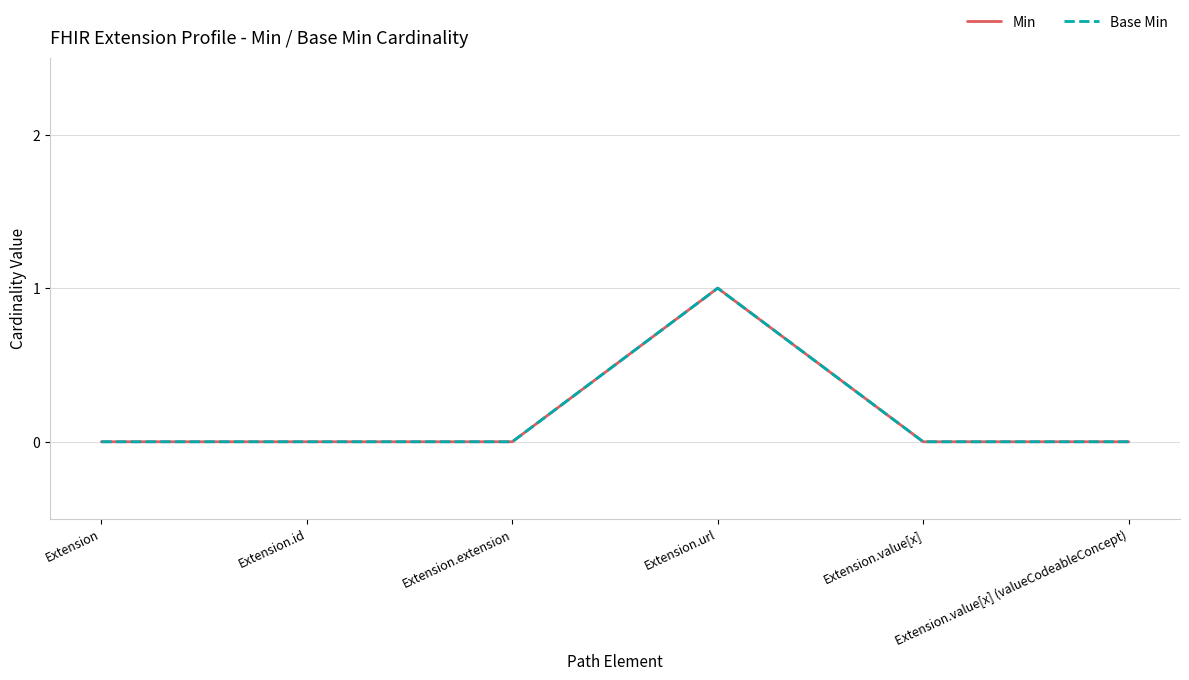

What is the sum of all Base Min values?

1